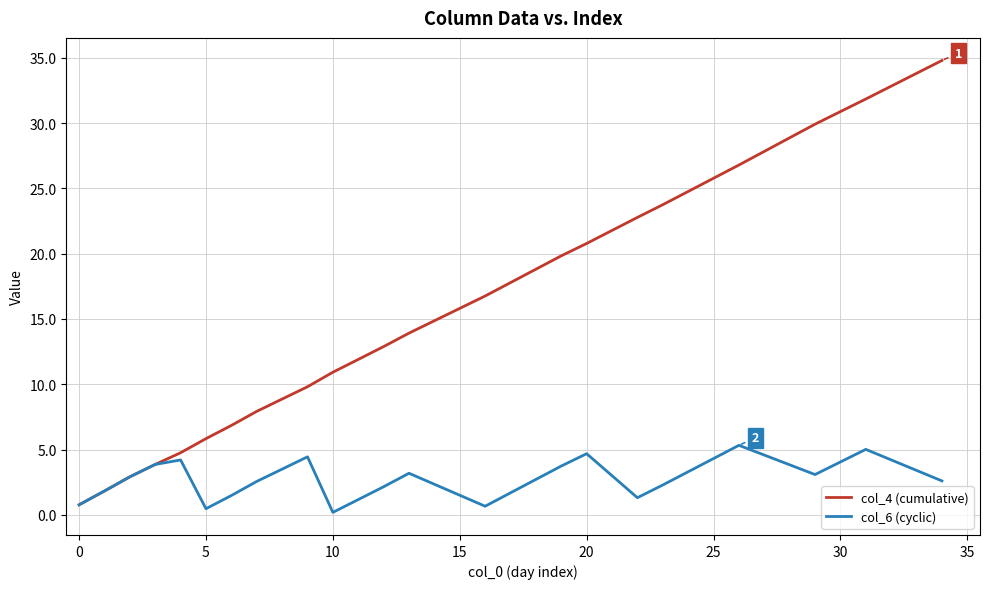

What is the greatest value displayed?

34.8